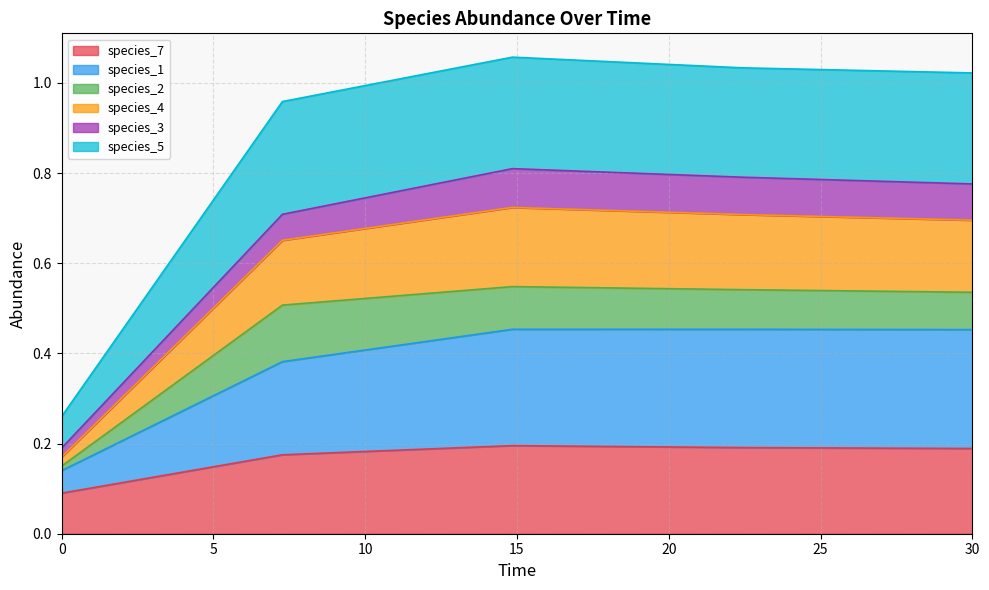

Does the chart display data point markers on the line(s)?

No